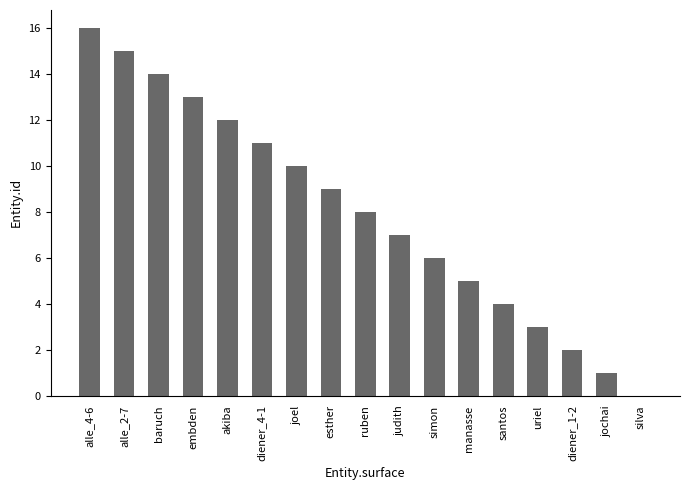

At which label does the data first exceed 8?

alle_4-6